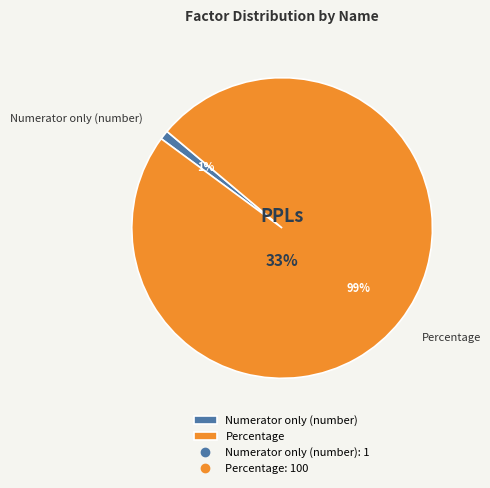

To the nearest percent, what is the difference between the Numerator only (number) and Percentage slice percentages?

98%